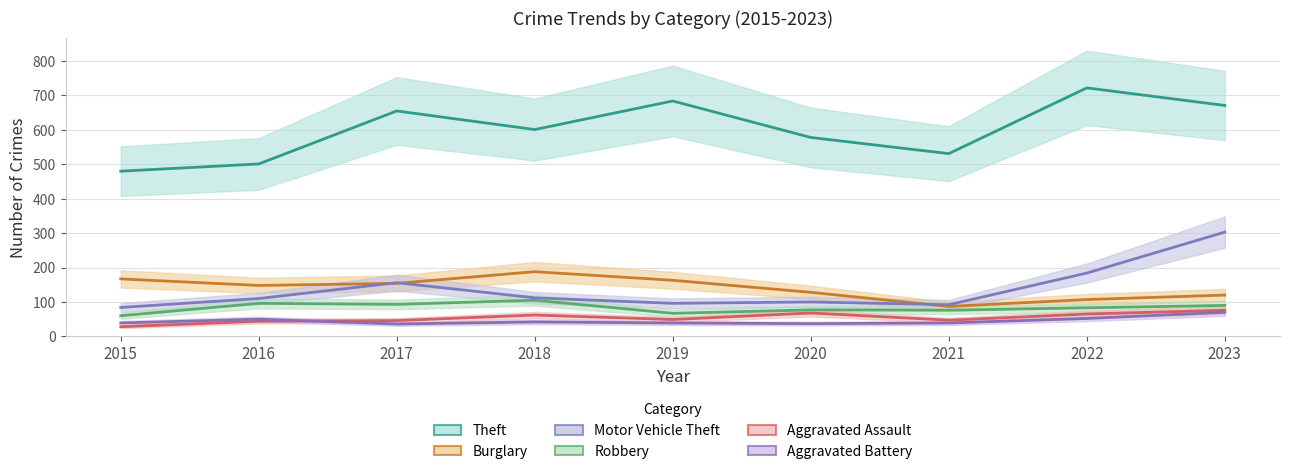

What is the value of the Burglary point at the 6th from the left?

128